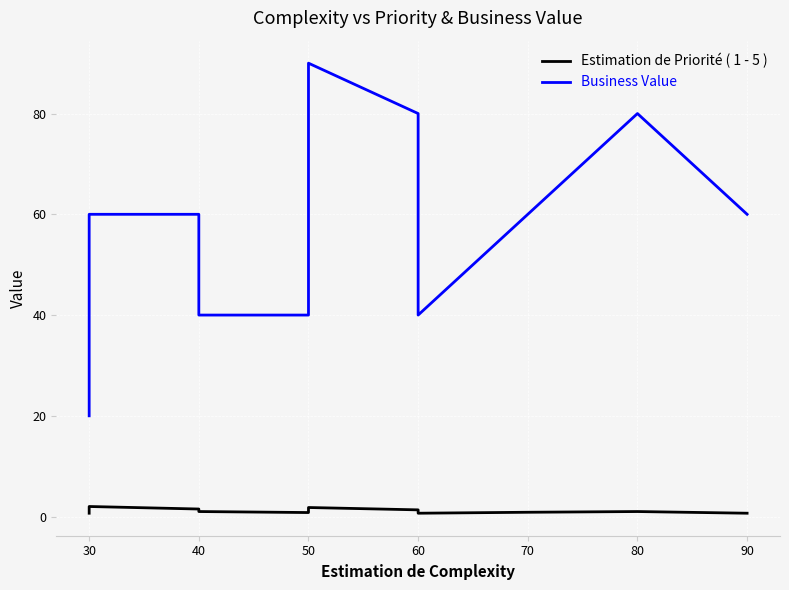

What are all the series names shown in the legend?

Estimation de Priorité ( 1 - 5 ), Business Value